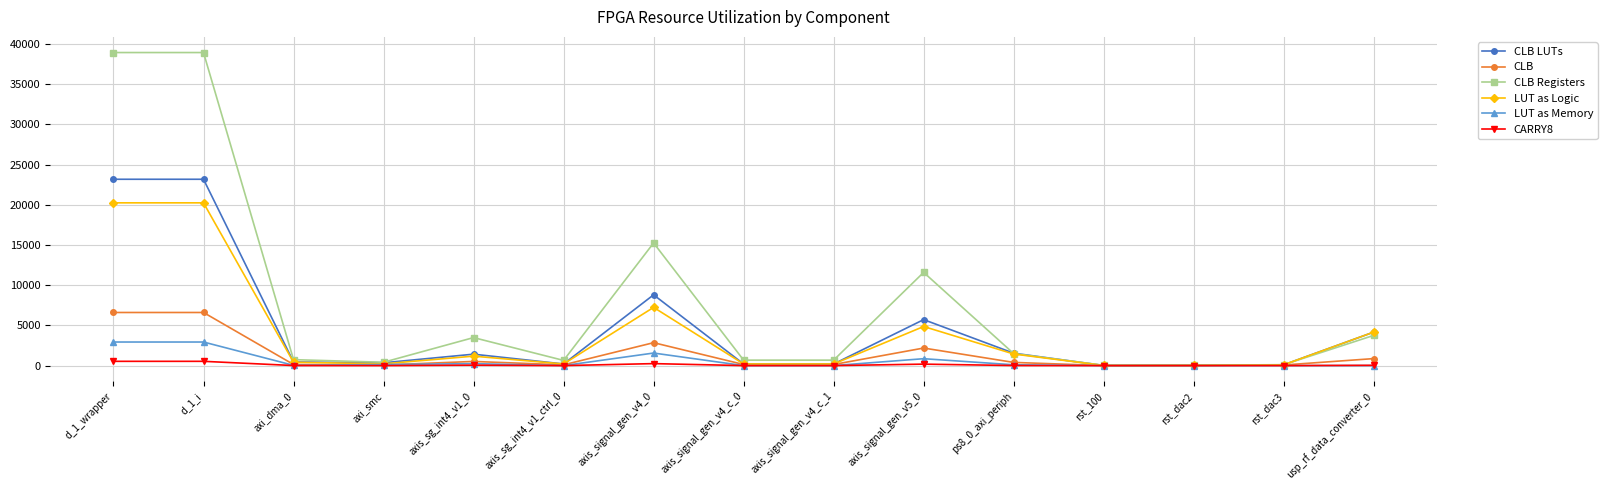

At how many categories does at least one series exceed 22632?

2